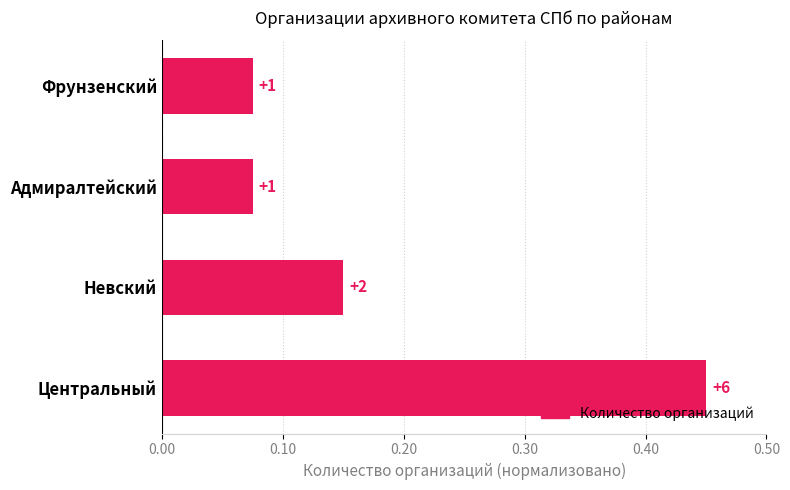

How many bars are there in total?

4